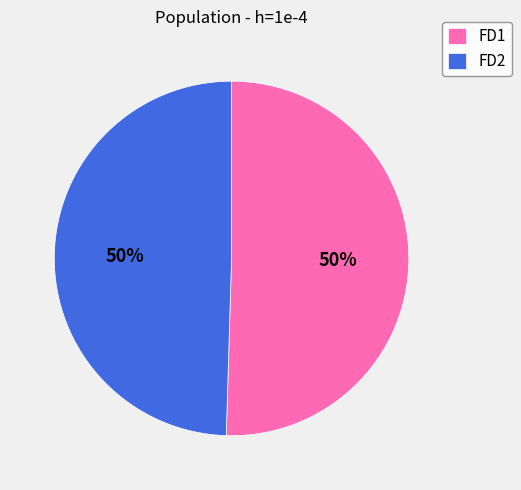

What percentage is the FD2 slice, to the nearest percent?

50%